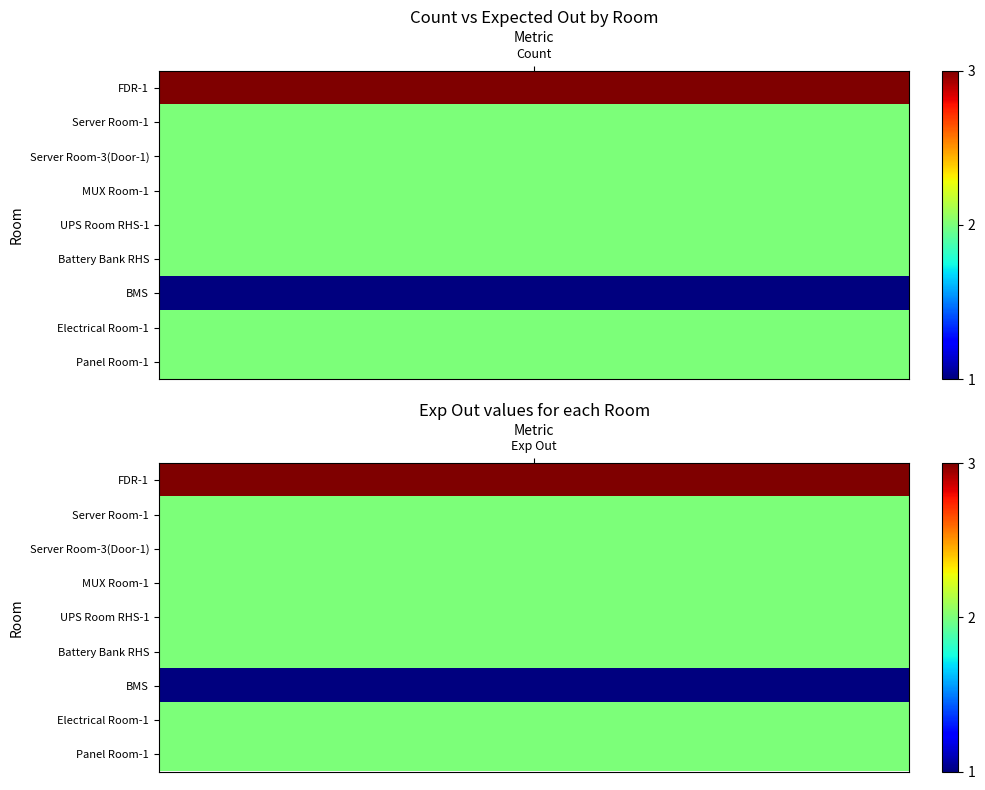

Is it true that Electrical Room-1 equals 2 at 1?

True